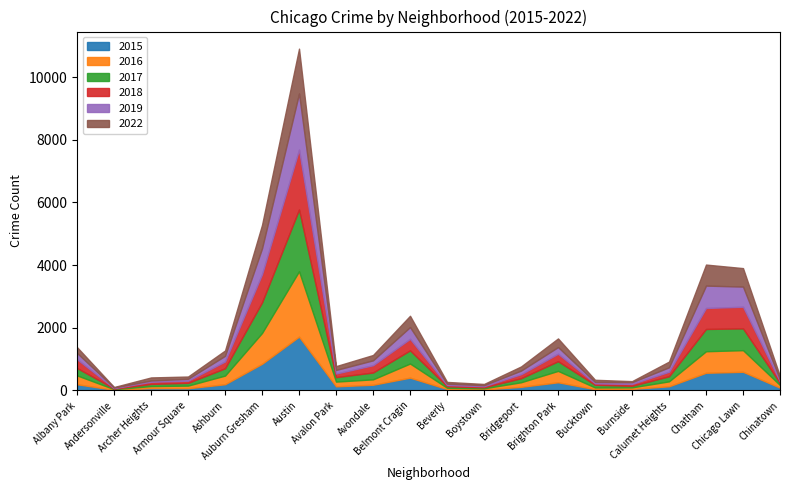

Which series changed the most between Auburn Gresham and Avondale?

2016